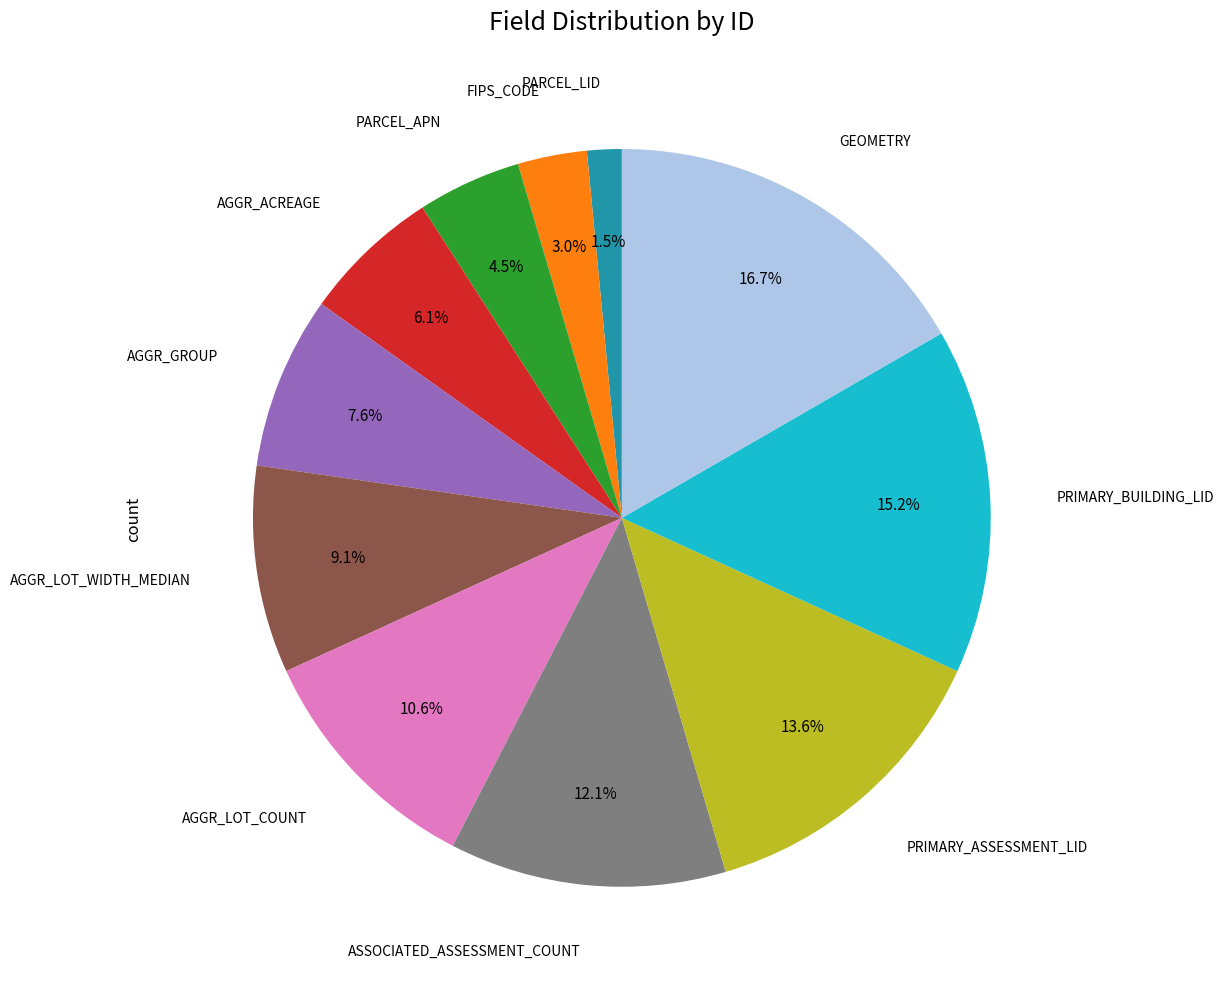

Is there a majority slice in this chart?

No